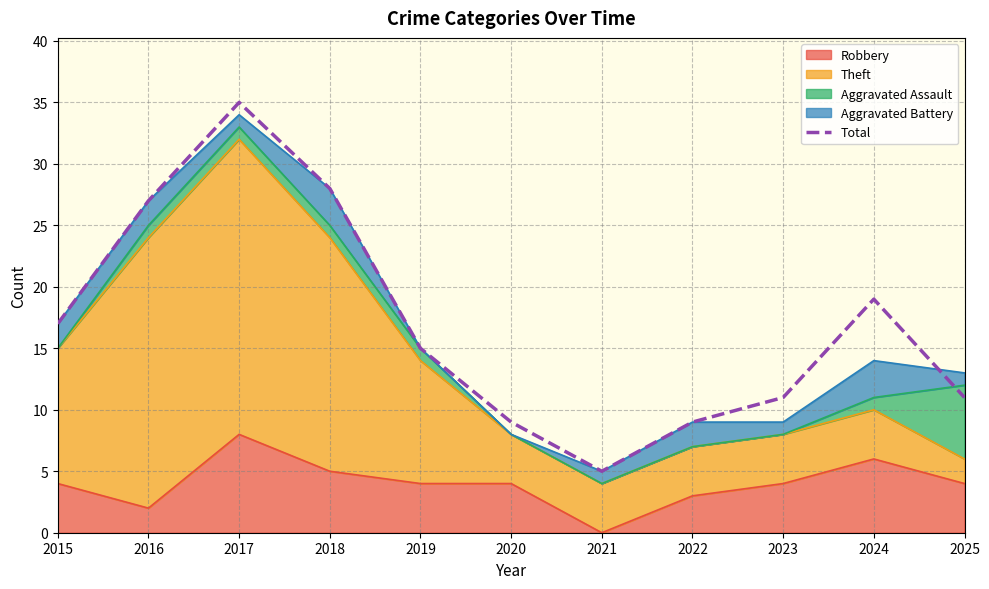

What is the greatest value displayed?

35